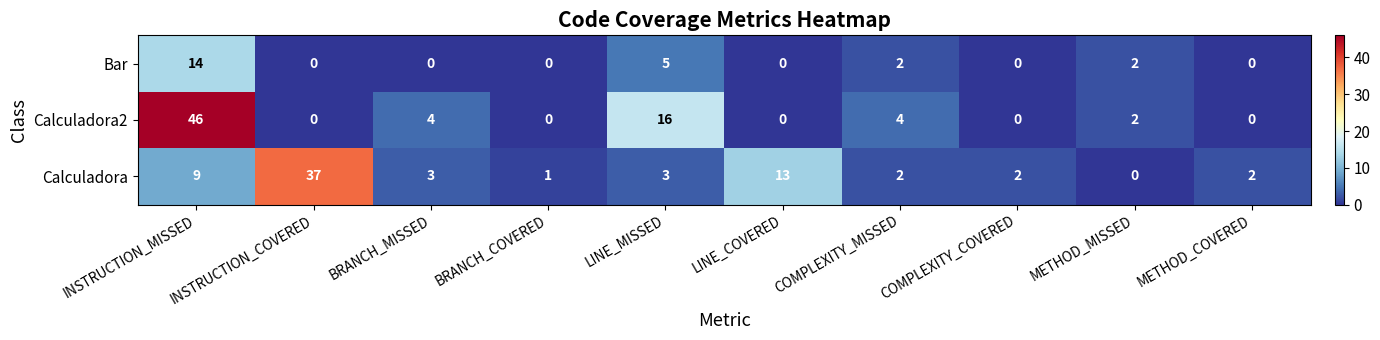

What is the greatest value displayed?

46